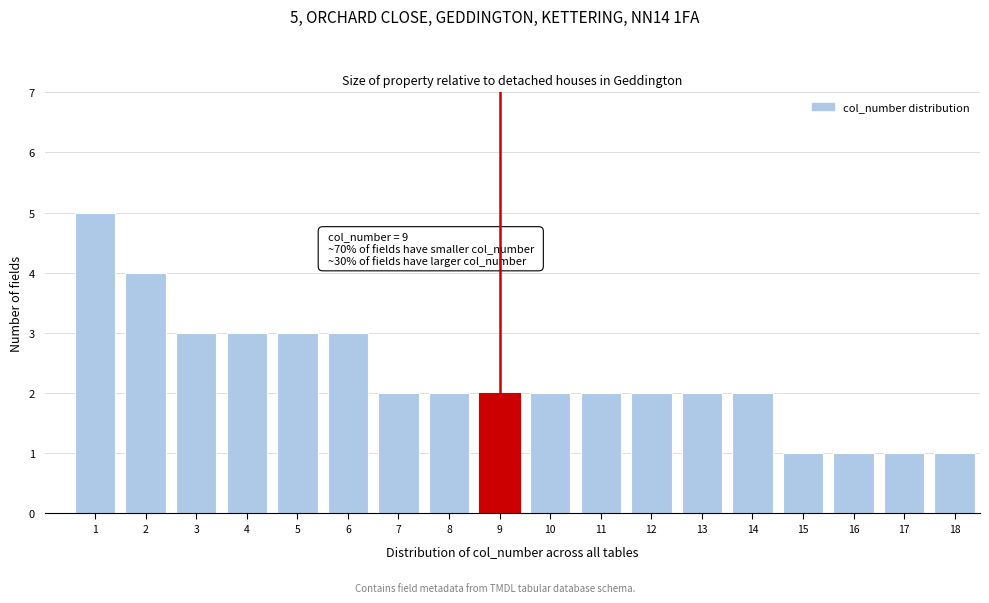

Reading left to right, extract all data points from this chart.

1=5	2=4	3=3	4=3	5=3	6=3	7=2	8=2	9=2	10=2	11=2	12=2	13=2	14=2	15=1	16=1	17=1	18=1